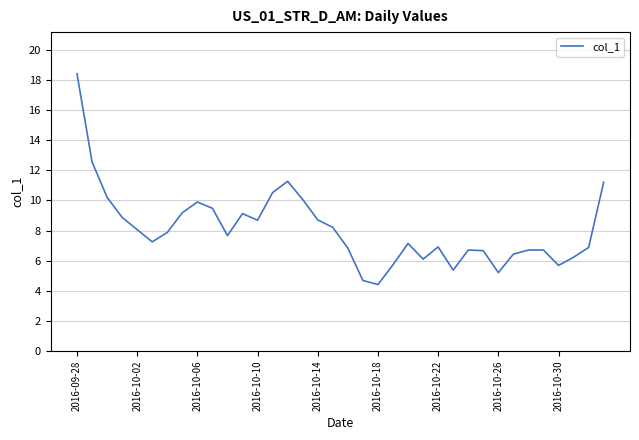

What is the minimum value shown in the chart?

4.4